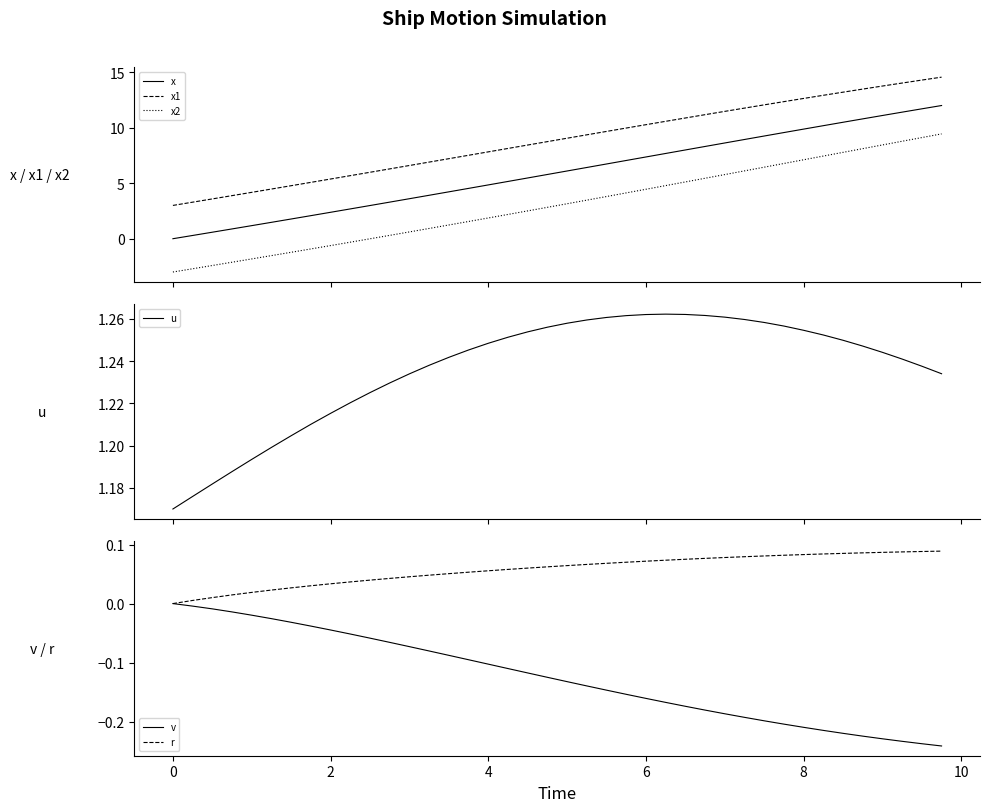

What is the maximum value for x?

12.0